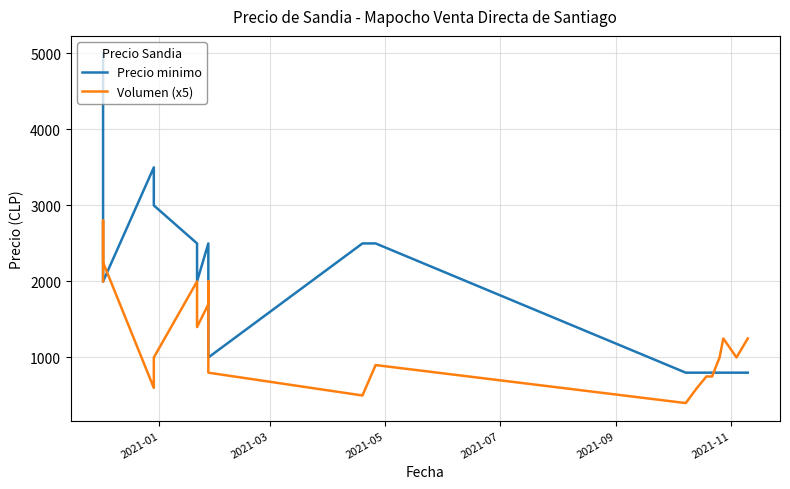

What are all the series names shown in the legend?

Precio minimo, Volumen (x5)